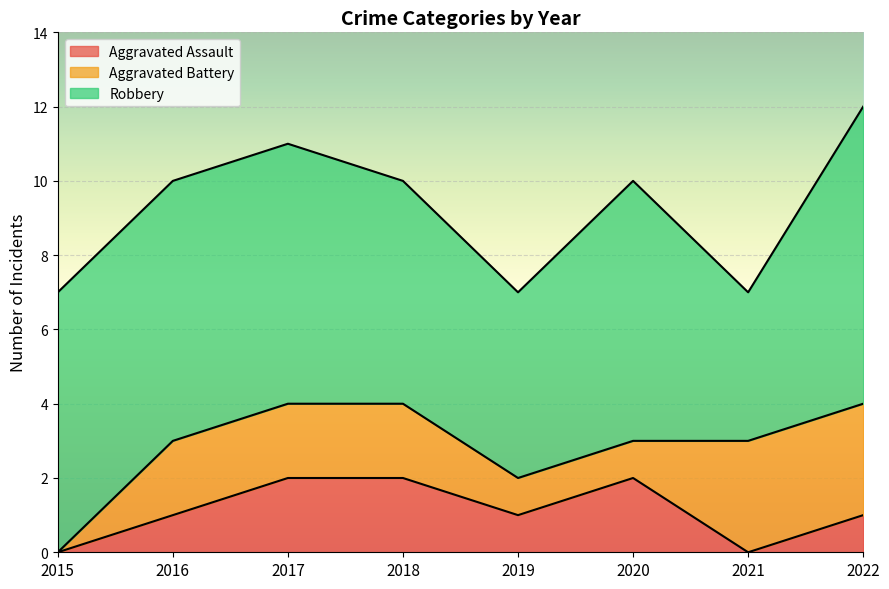

Where is the first local maximum for Robbery?

2020